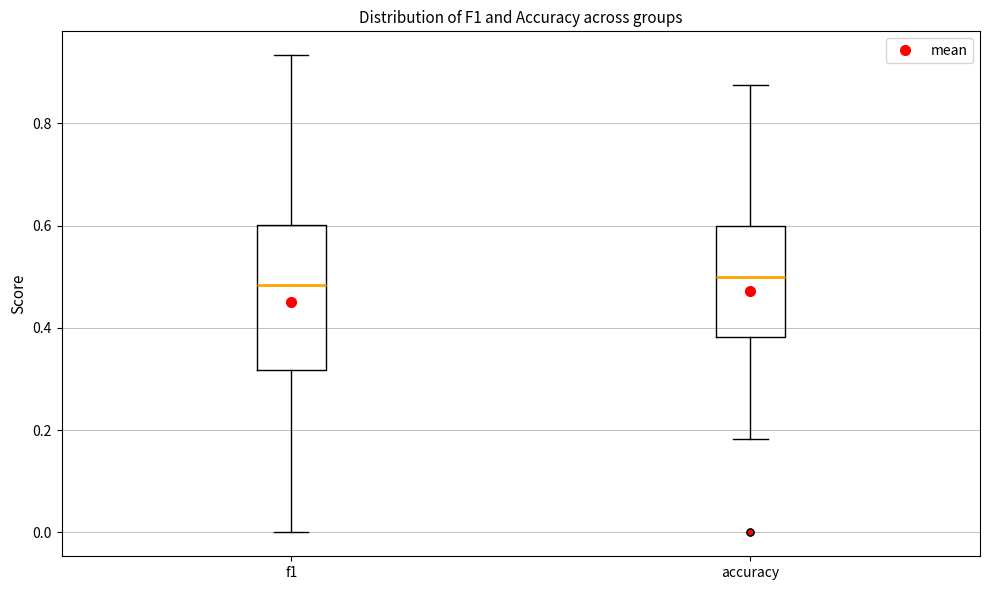

Reading left to right, read every box against the y-axis: the position of its median line, the range the box covers, and the ends of its whiskers. The values are not printed on the chart, so give them approximately, as read against the axis.

f1: median 0.48, box 0.32 to 0.60, whiskers 0.00 to 0.94
accuracy: median 0.50, box 0.38 to 0.60, whiskers 0.18 to 0.88